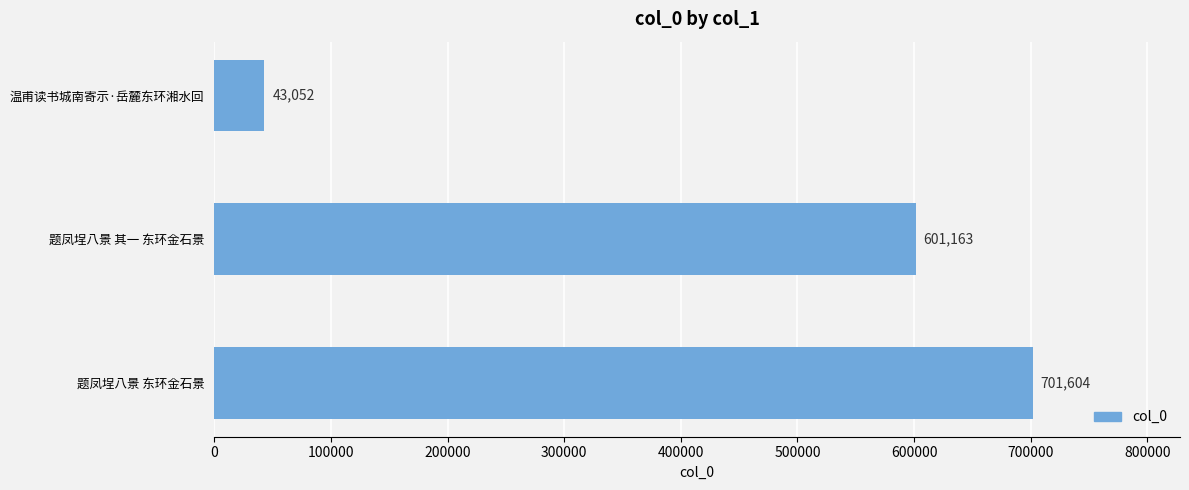

What is the value of the 1st bar from the top?

43052